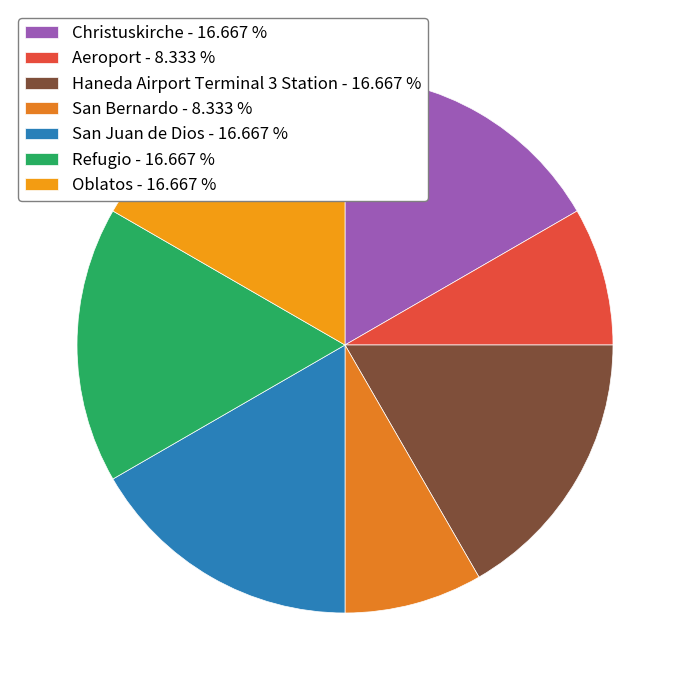

Count the number of slices in the pie.

7